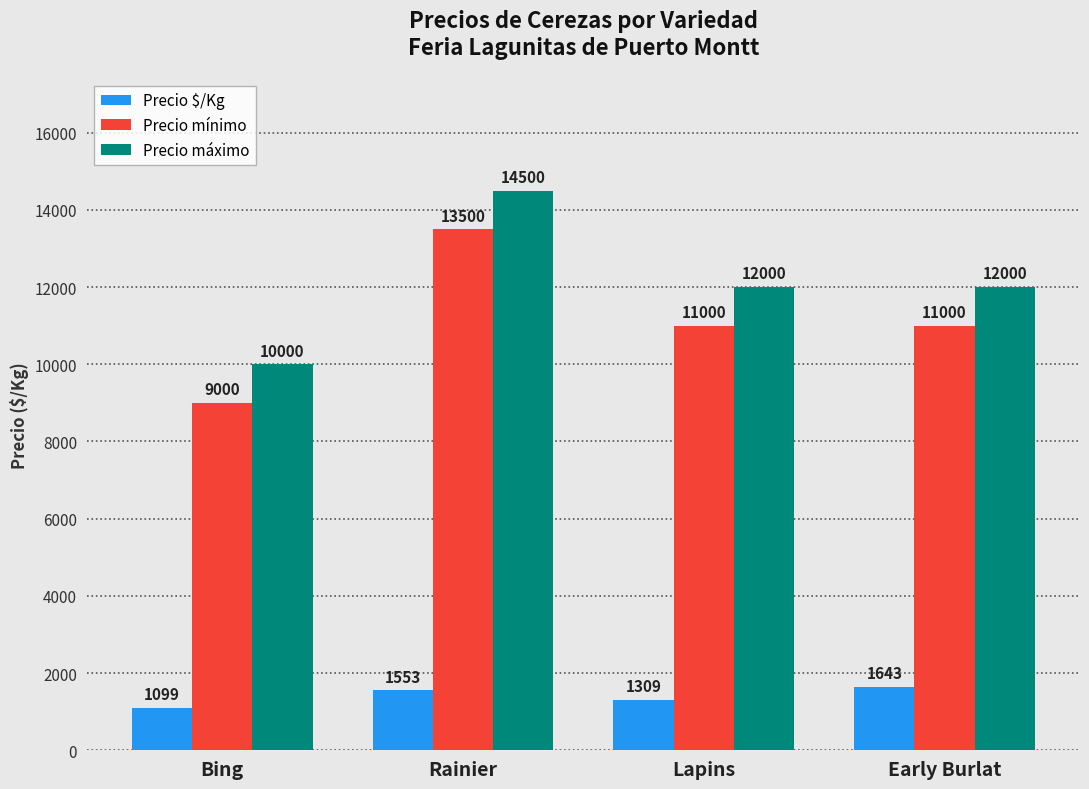

Is it true that Precio mínimo equals 11000 at Early Burlat?

True